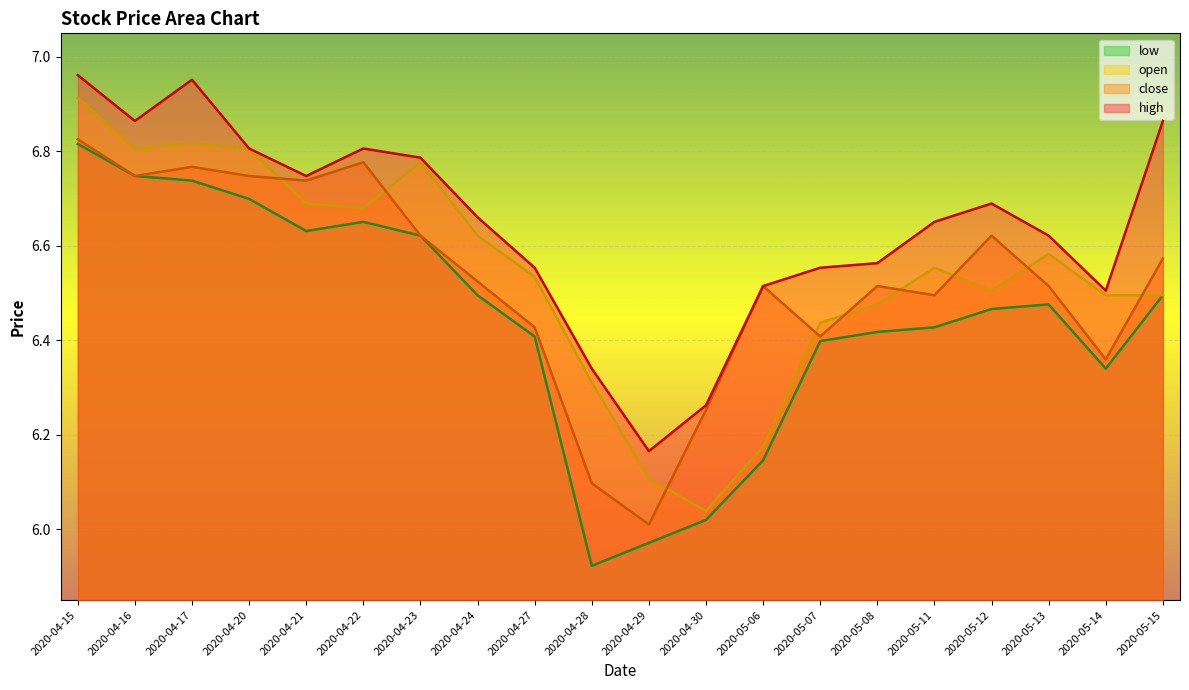

What is the label of the 17th point from the right?

2020-04-20